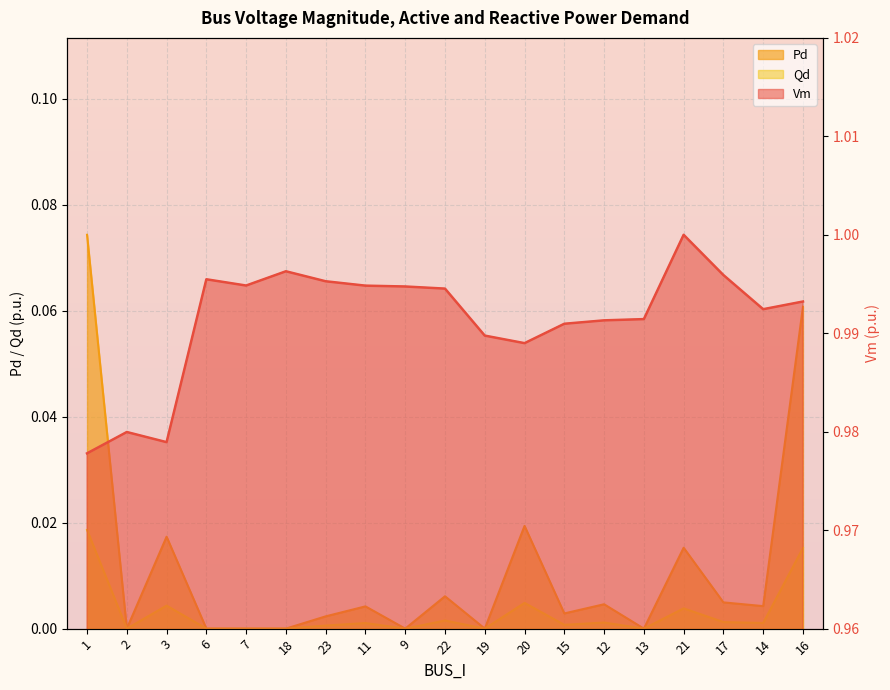

Between 23 and 13, which is larger?

23